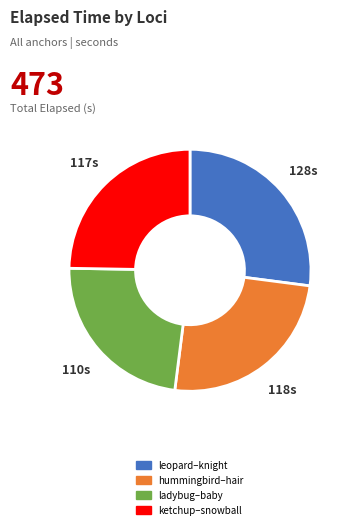

How many slices are in this pie chart?

4